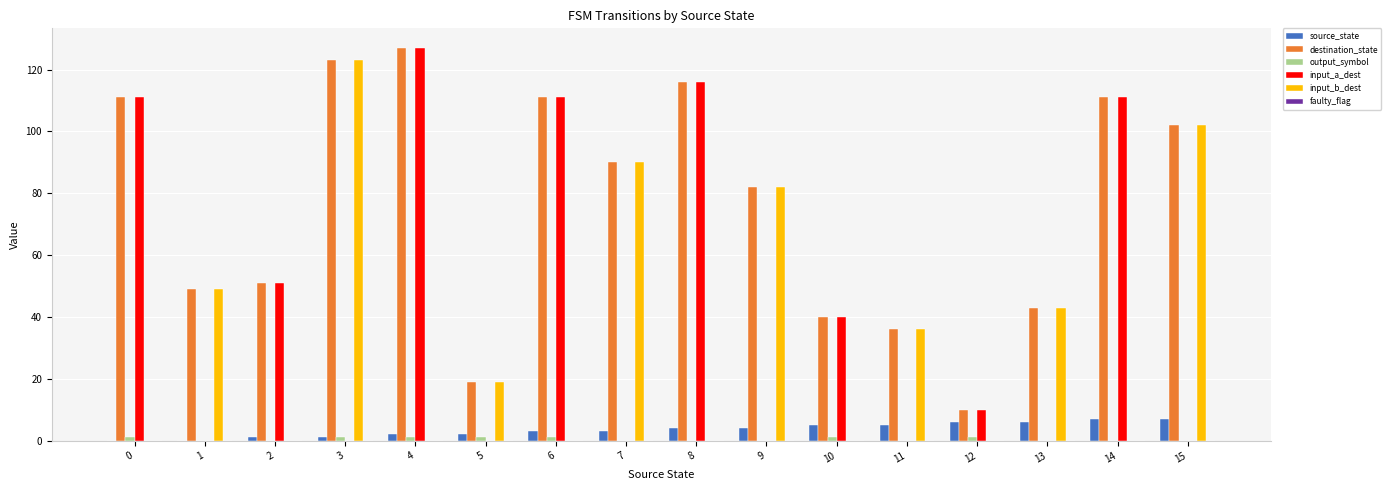

Which category has the highest value in the input_b_dest series?

3